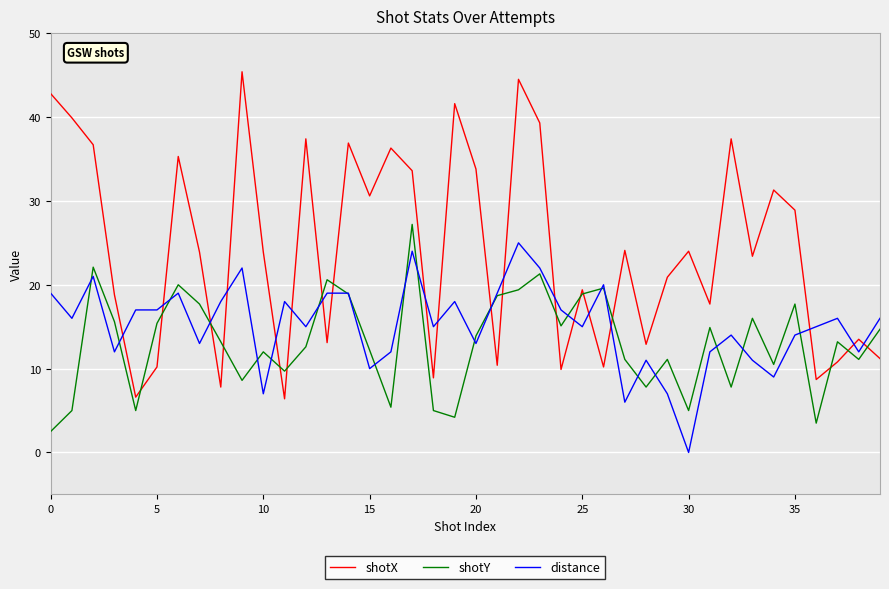

True or false: distance and shotX cross at least once.

True